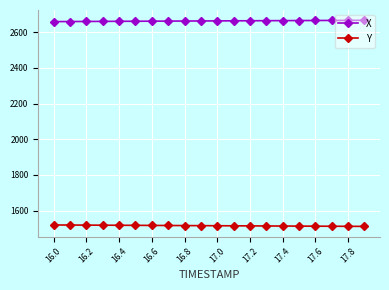

True or false: X and Y intersect in this chart.

False